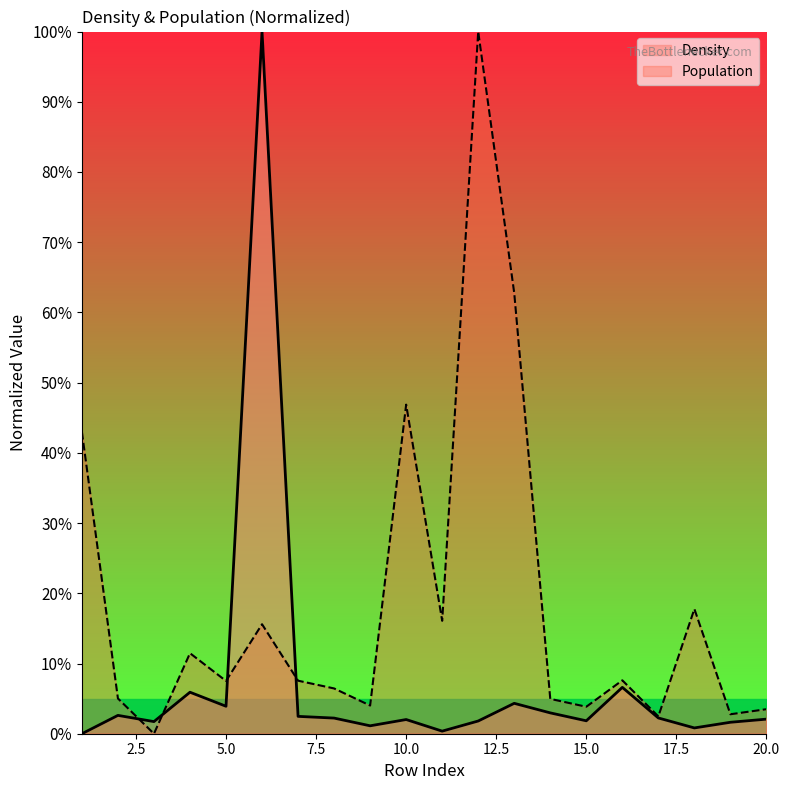

Read the Density value at 7.

2.5